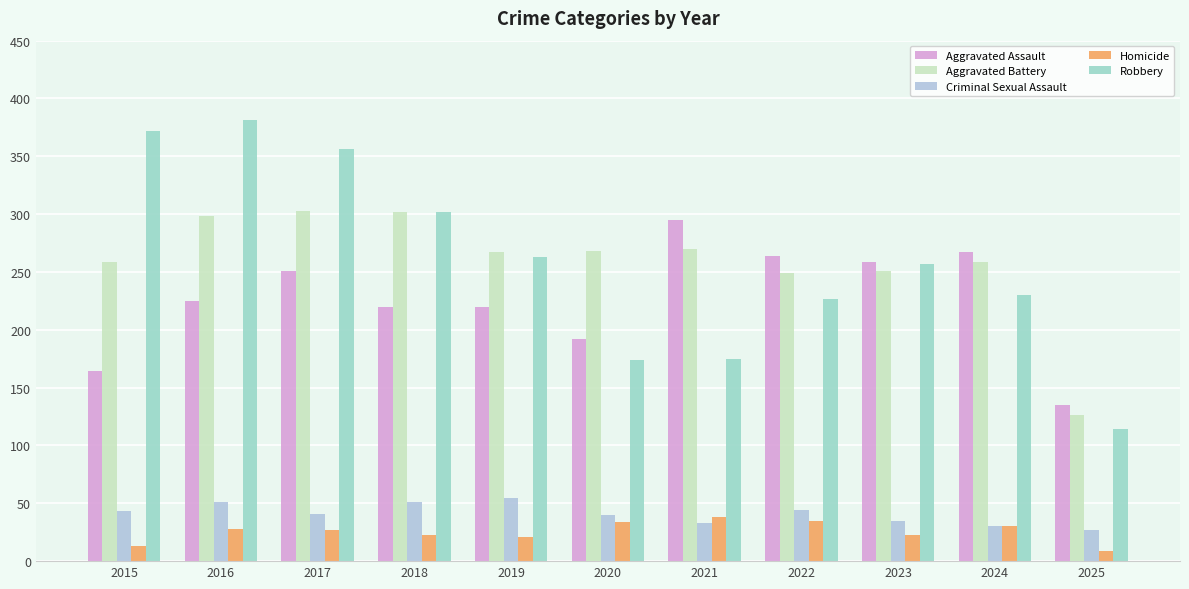

What is the value of the Aggravated Battery bar at the 8th from the left?

249